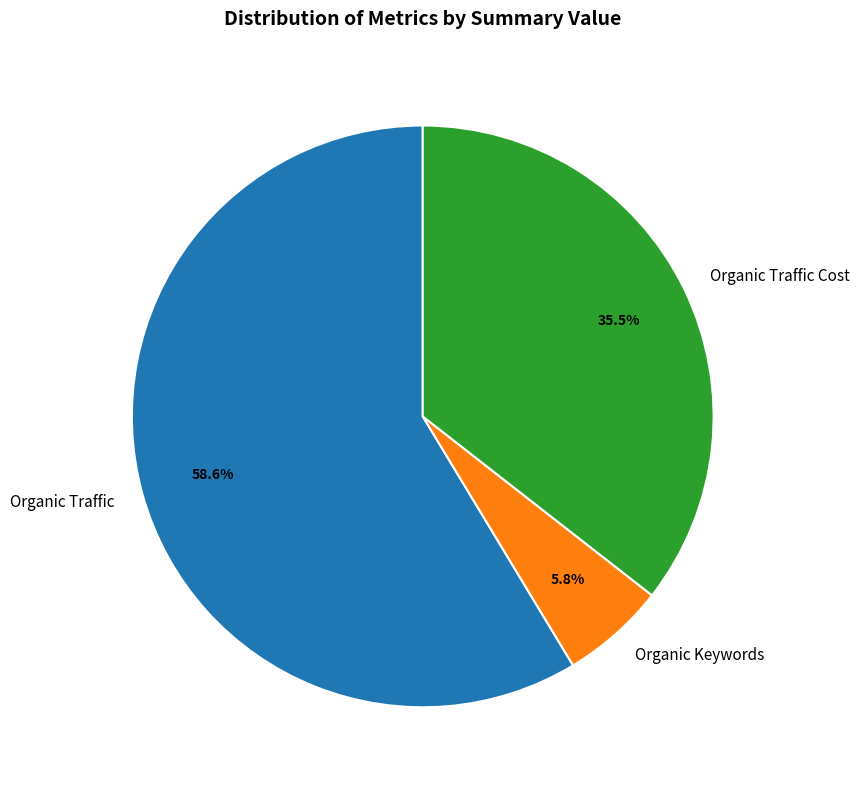

What portion of the pie excludes Organic Traffic Cost?

64.5%